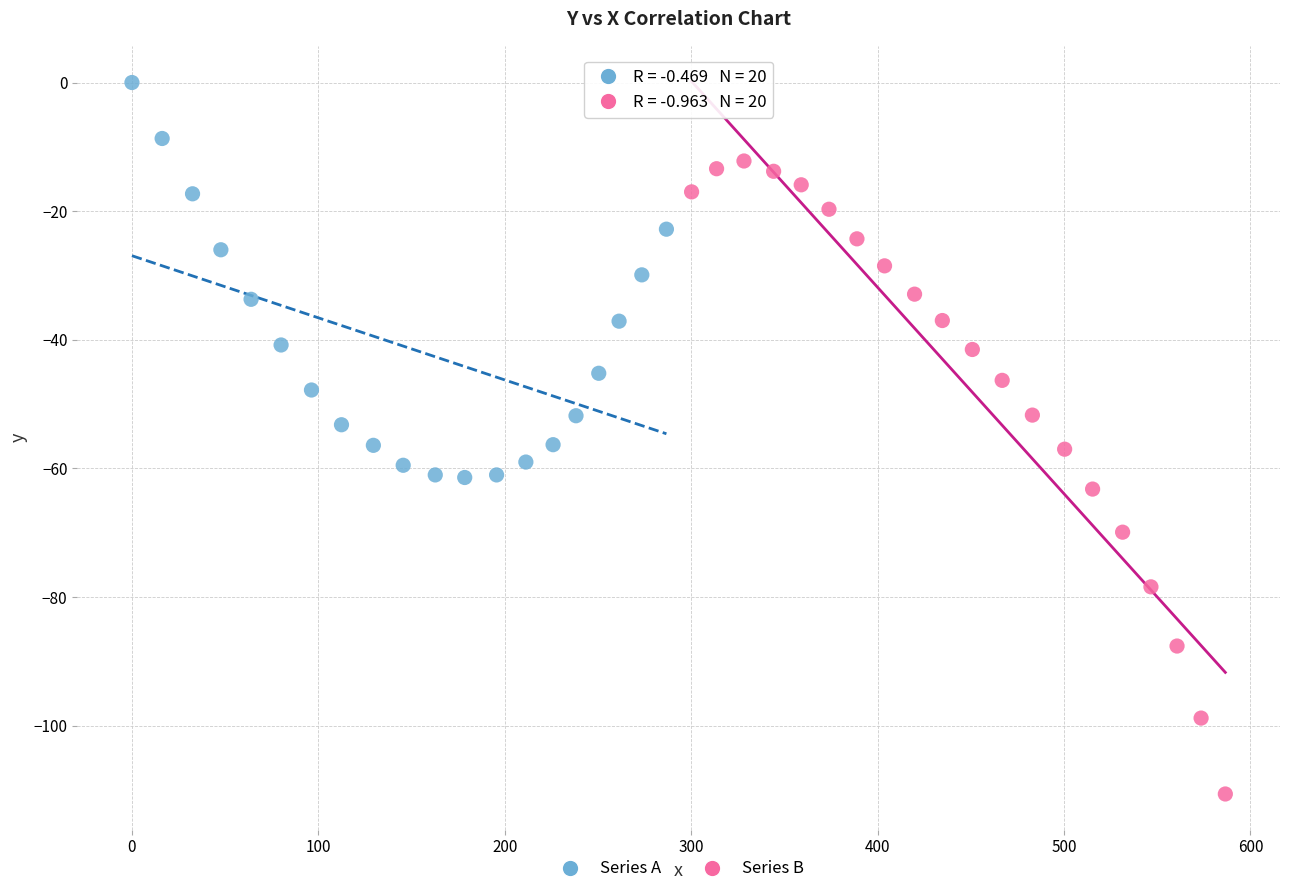

Which series has the largest Y range (max minus min)?

Series B